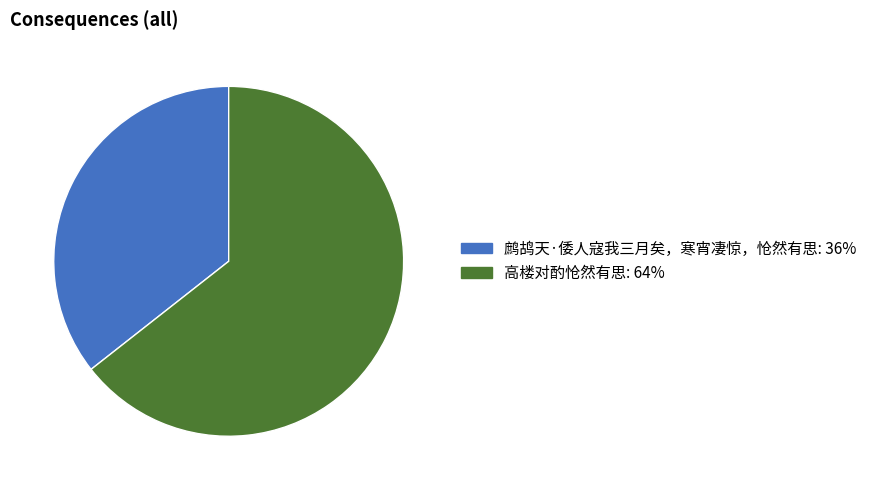

What is the ratio of the value at 高楼对酌怆然有思 to the value at 鹧鸪天·倭人寇我三月矣，寒宵凄惊，怆然有思?

1.8